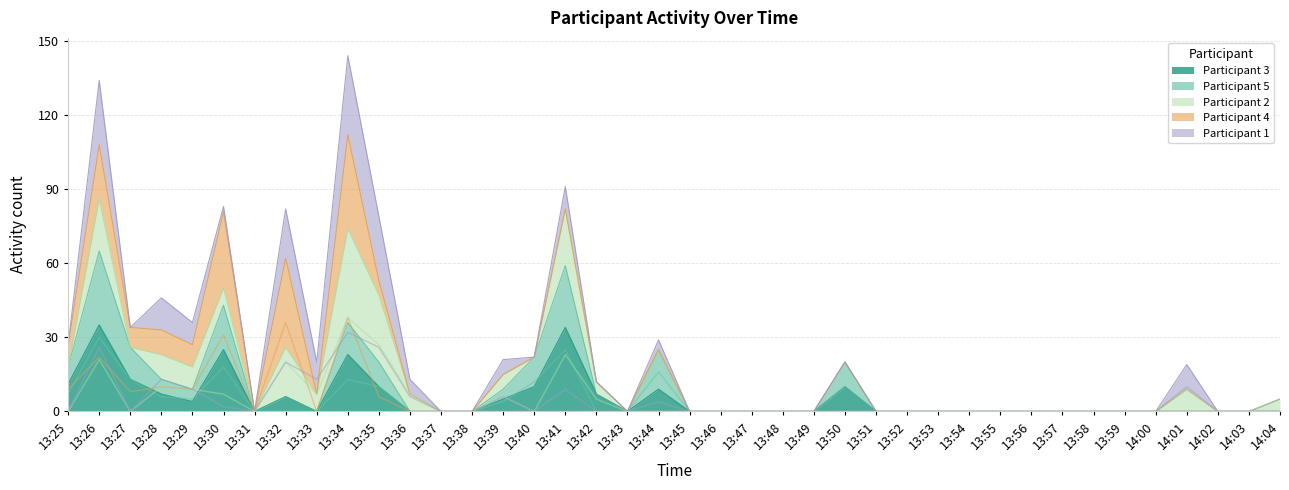

Rank the series by their maximum value, from lowest to highest.

Participant 5, Participant 1, Participant 3, Participant 2, Participant 4